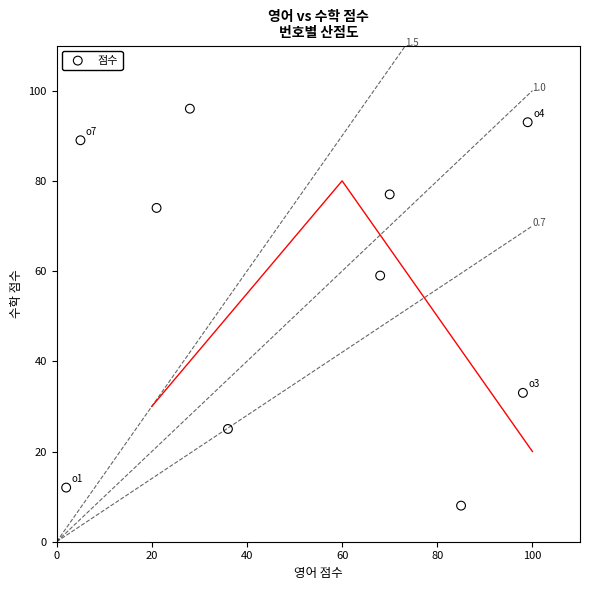

What is the range of Y values (max minus min)?

88